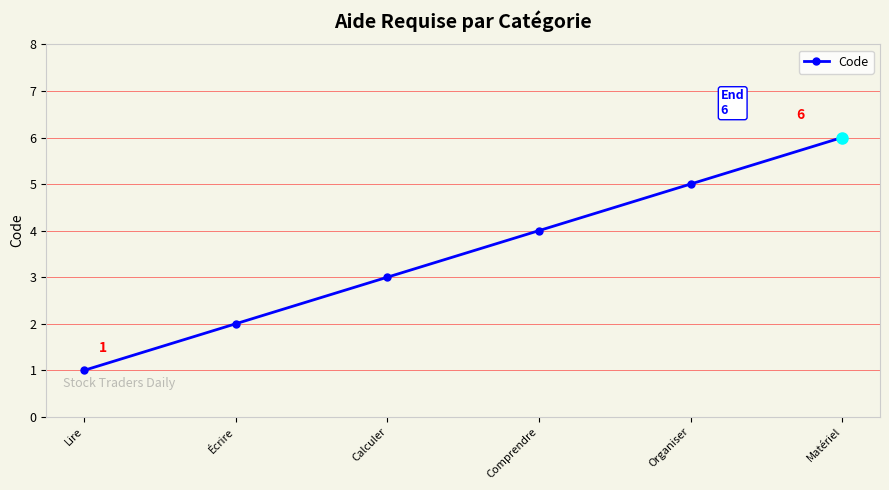

Reading left to right, transcribe all the data shown in this chart.

Lire=1	Écrire=2	Calculer=3	Comprendre=4	Organiser=5	Matériel=6